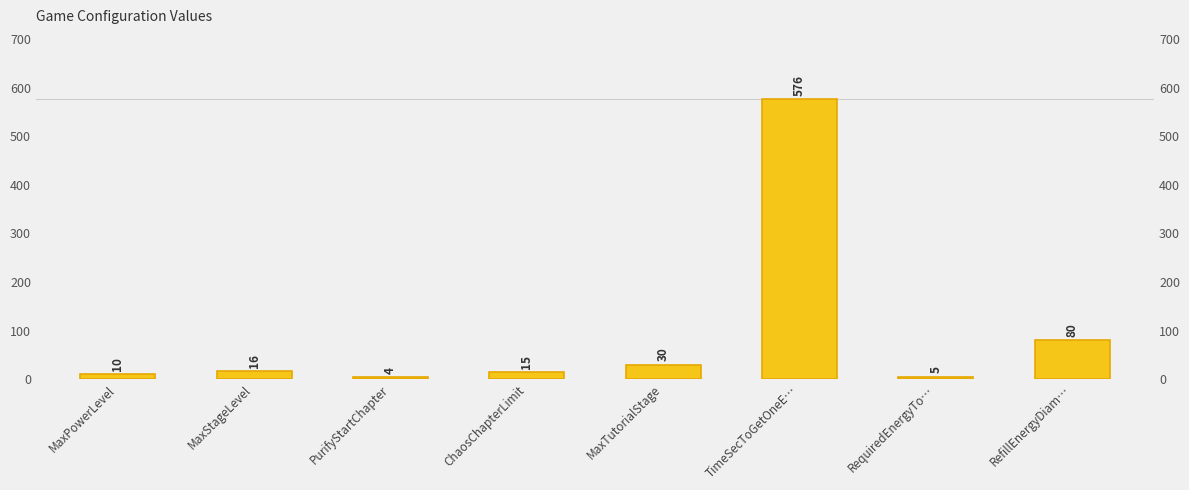

Reading left to right, list all the values displayed in this chart.

MaxPowerLevel=10	MaxStageLevel=16	PurifyStartChapter=4	ChaosChapterLimit=15	MaxTutorialStage=30	TimeSecToGetOneE…=576	RequiredEnergyTo…=5	RefillEnergyDiam…=80